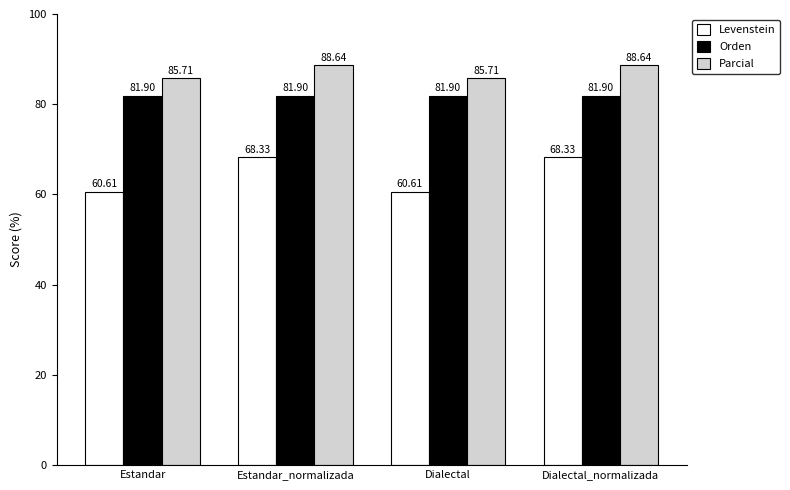

How many series are shown in this chart?

3